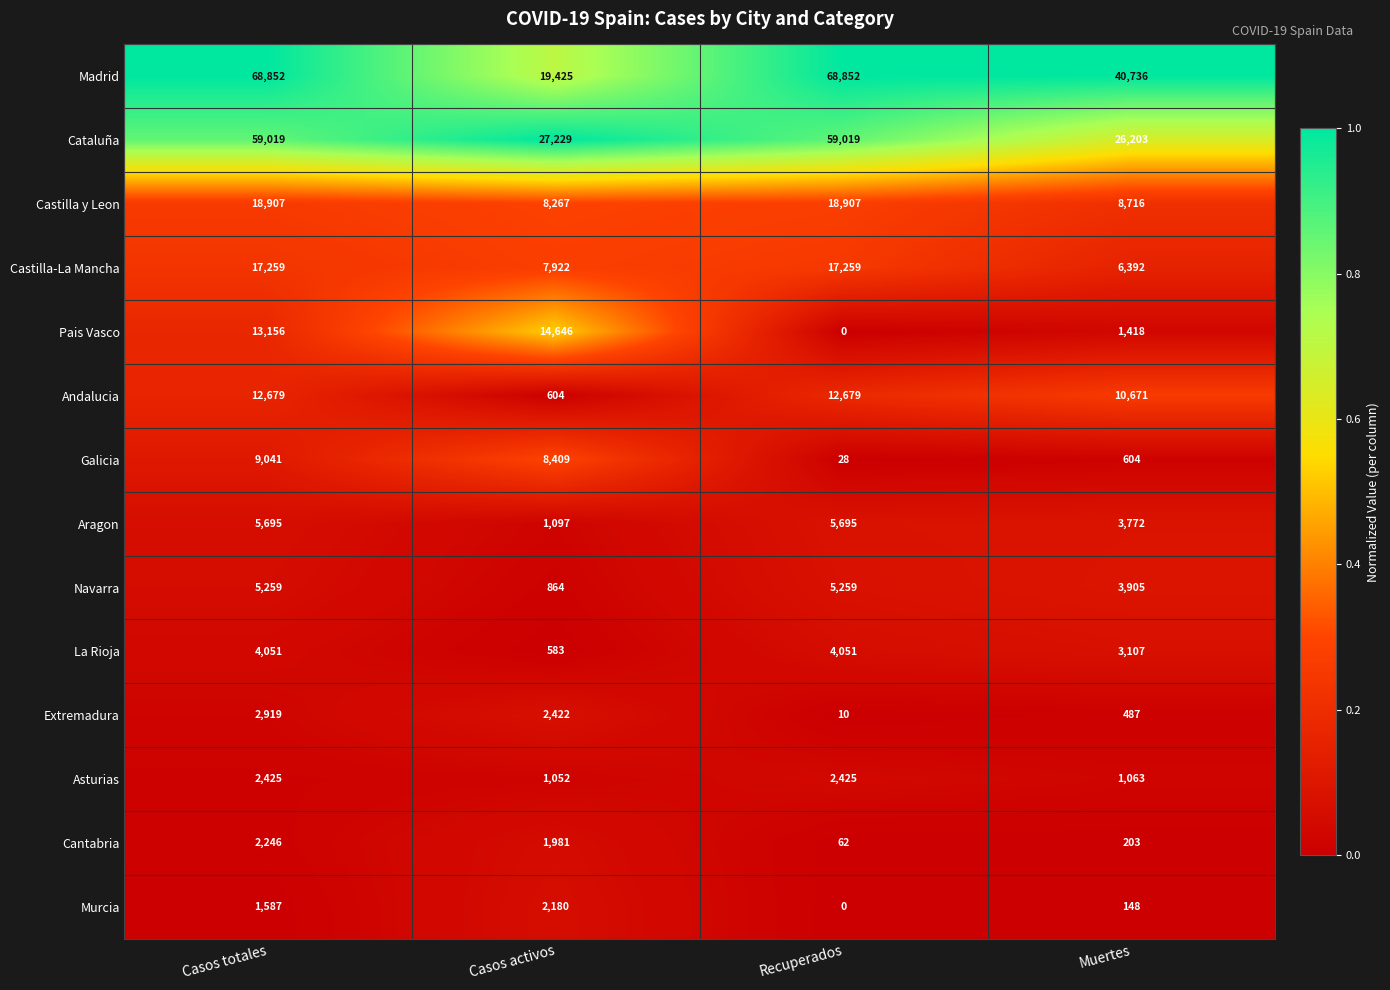

True or false: Galicia has a value of 49 at Recuperados.

False